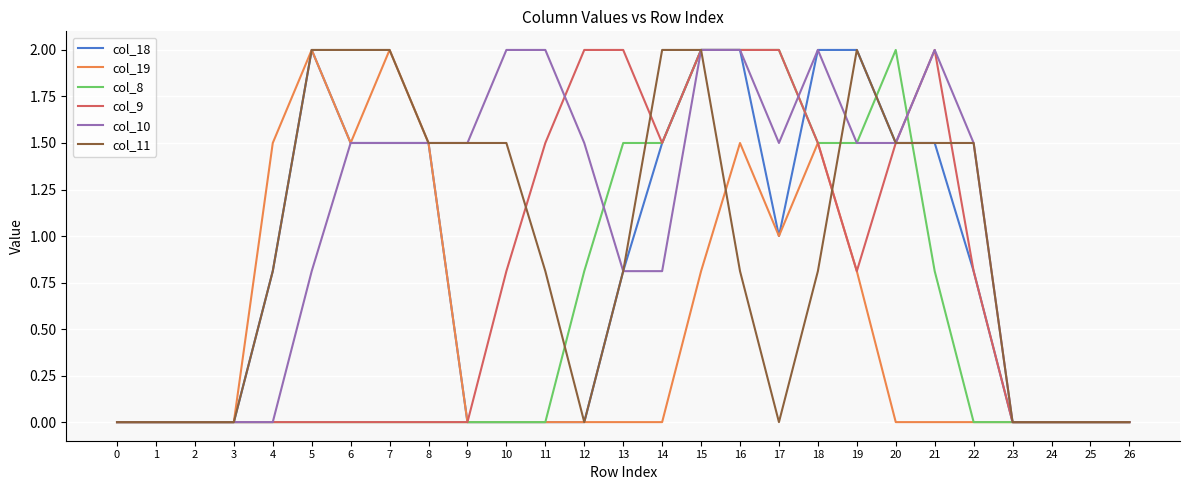

What is the difference between the col_19 values at 0 and 18?

1.5